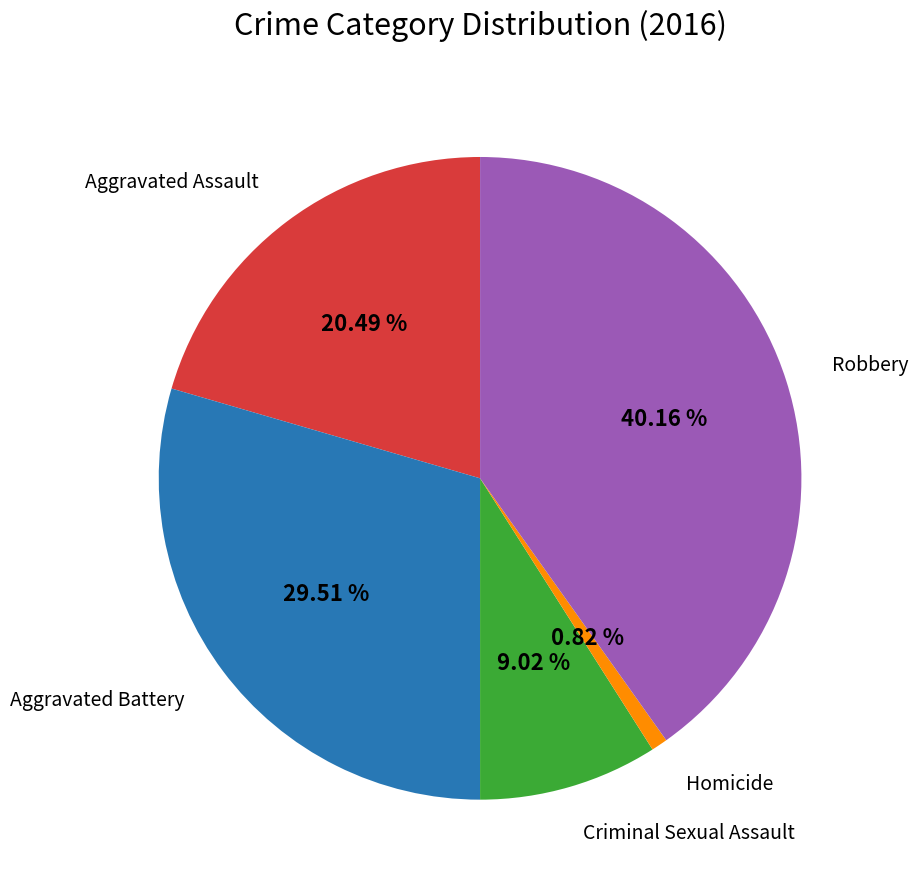

What is the ratio of the value at Aggravated Battery to the value at Criminal Sexual Assault?

3.3